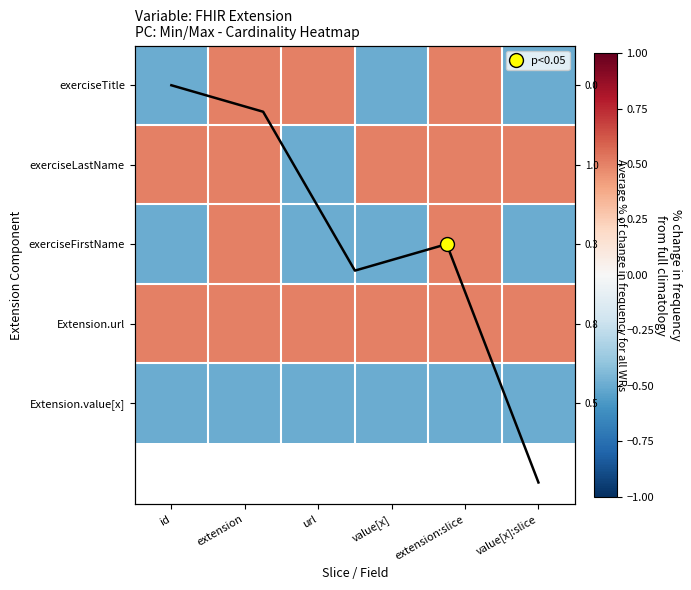

How many values in exerciseLastName are above zero?

5